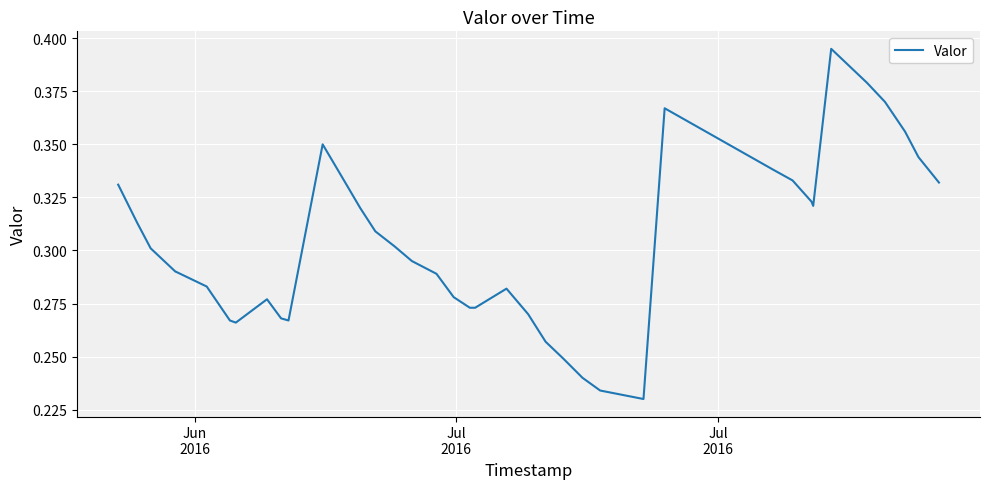

True or false: there are more than 0 points higher than both neighbors.

True